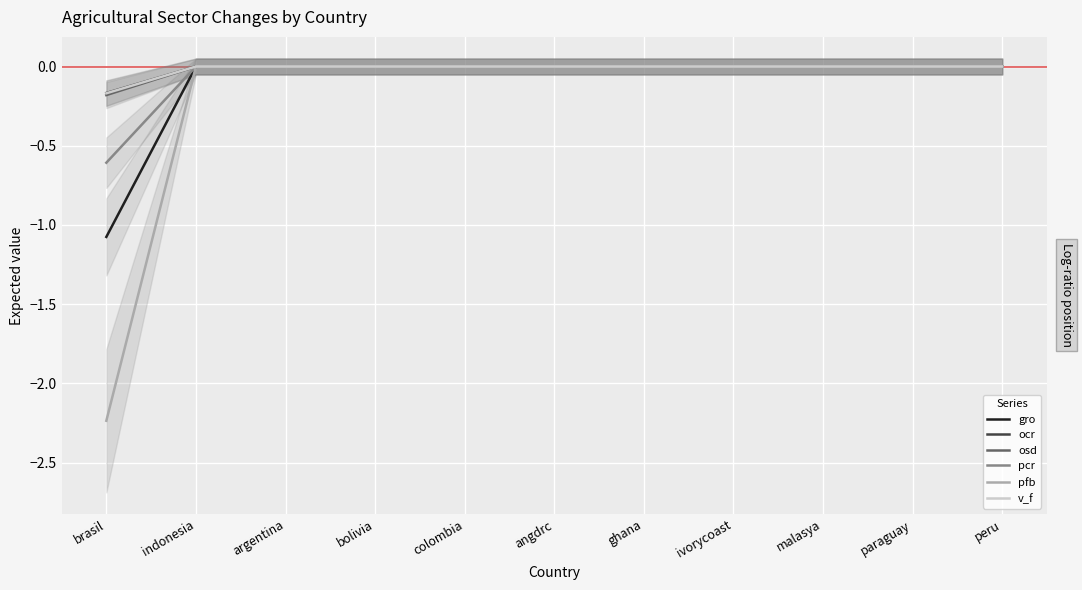

True or false: osd and pfb cross at least once.

False